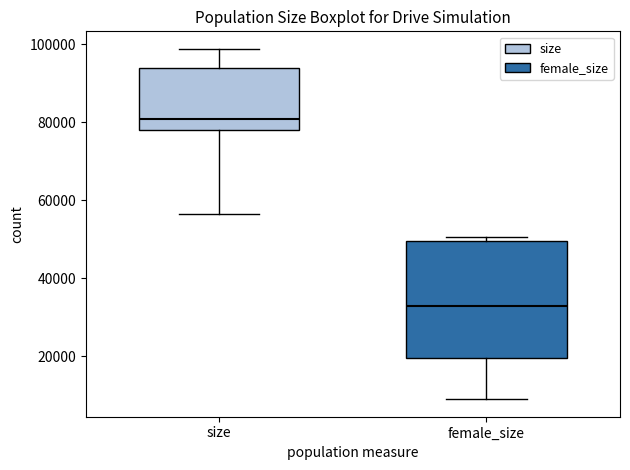

Where is the lower edge of the box for size on the y-axis? The values are not printed on the chart, so give them approximately, as read against the axis.

78000